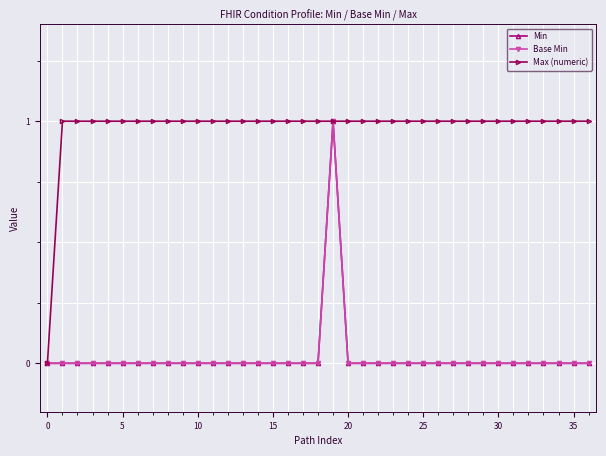

How many Max (numeric) values are between 1 and 2?

36